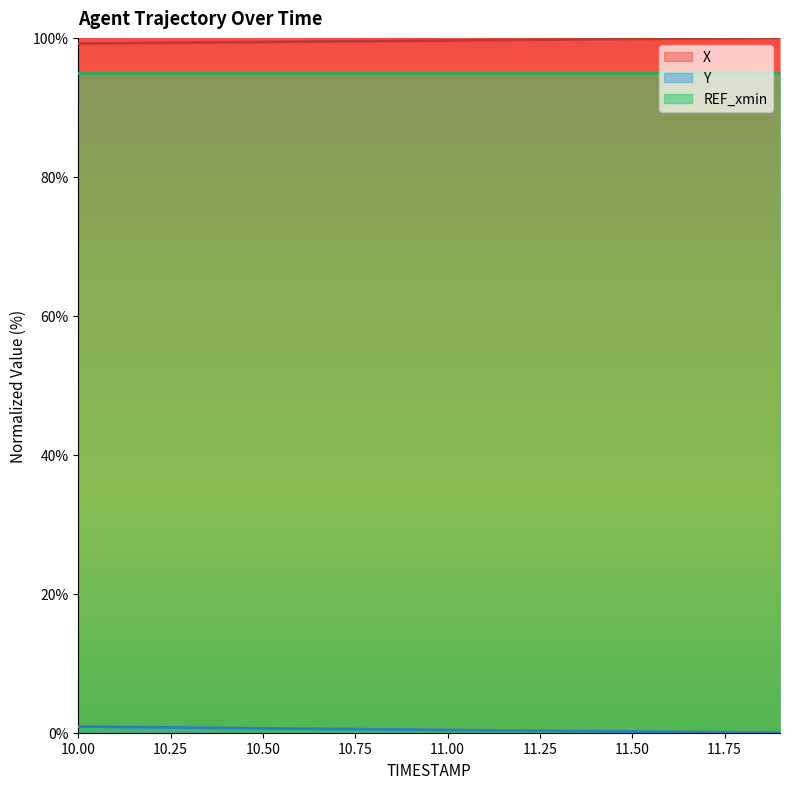

How many lines are shown in the chart?

3